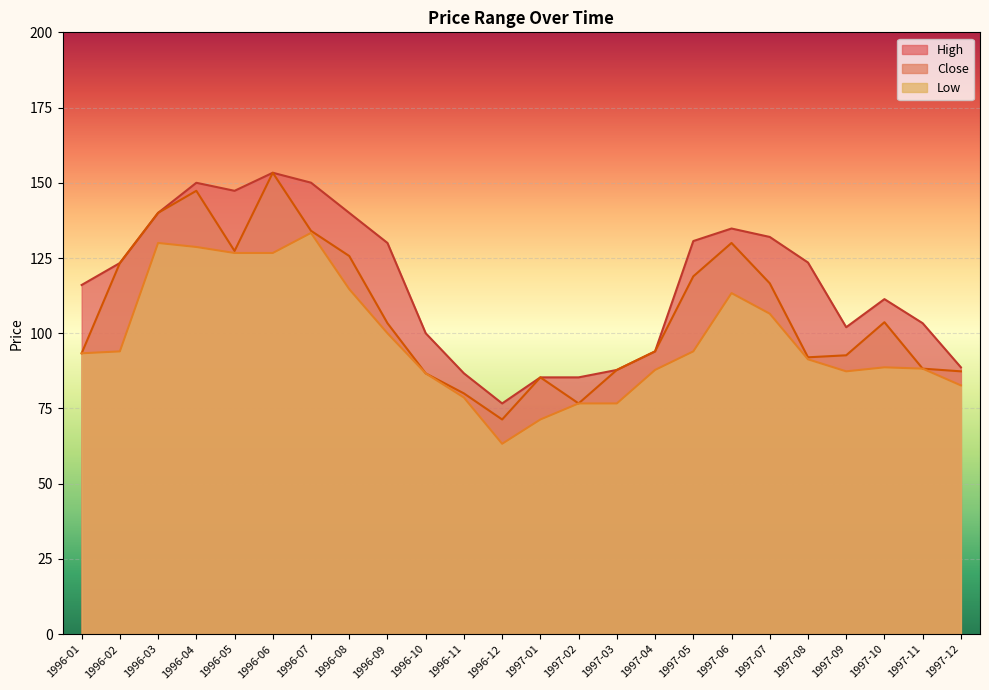

Rank the series by their maximum value, from highest to lowest.

High, Close, Low